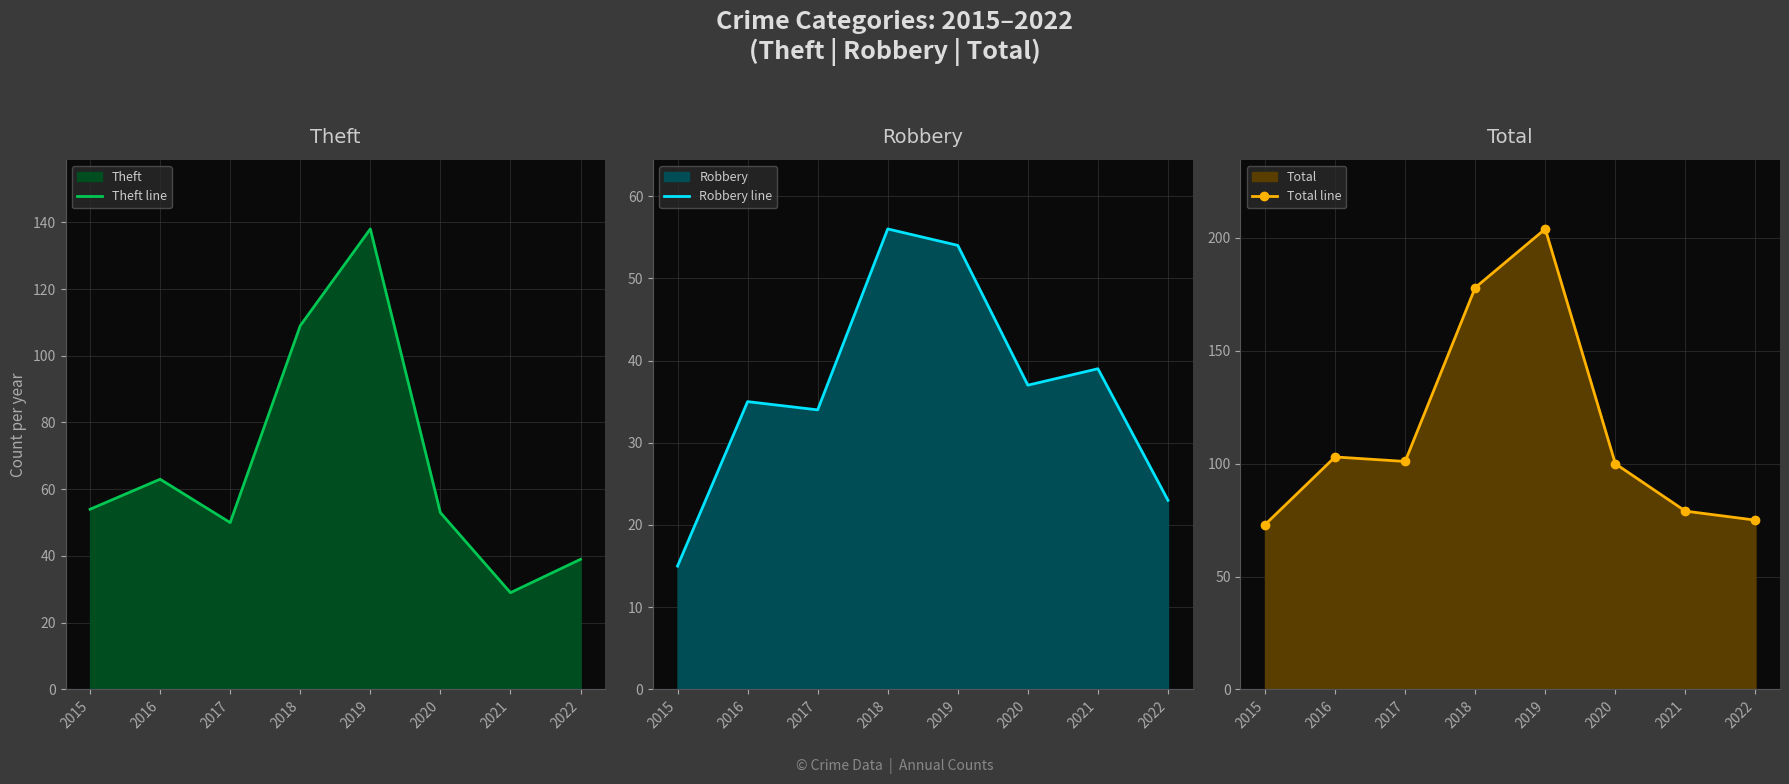

What value does the Robbery line series have at 2022?

23